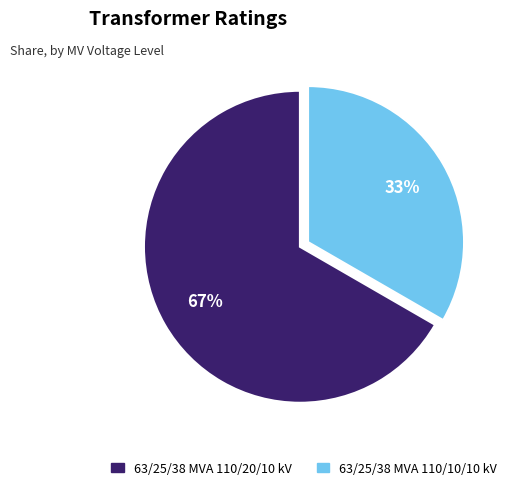

What percentage is the 63/25/38 MVA 110/20/10 kV slice, to the nearest percent?

67%